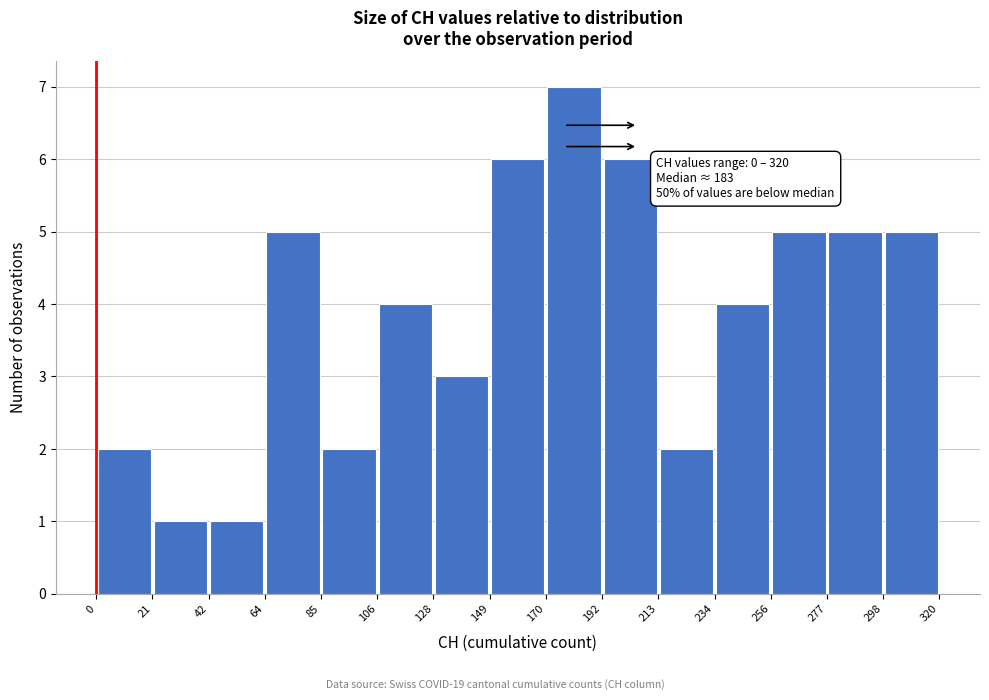

Over which range of the x-axis is the bar tallest?

170 to 192